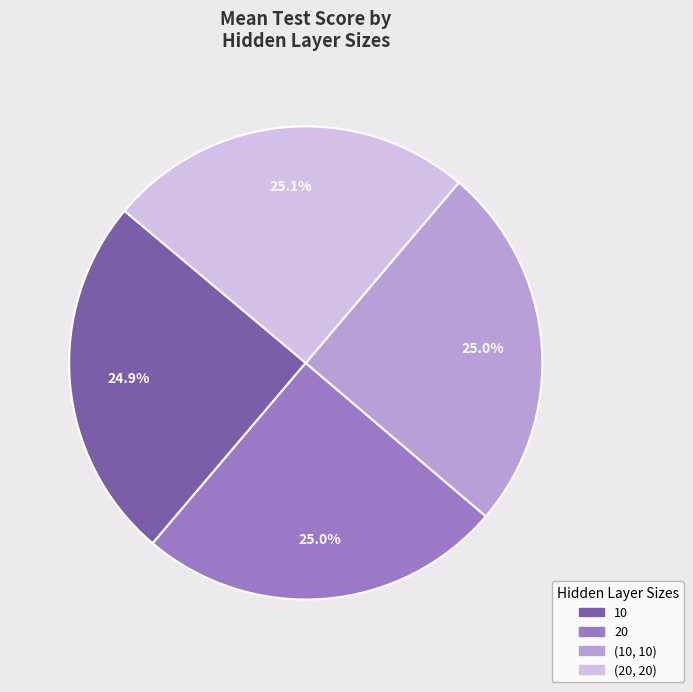

How many segments does this pie chart have?

4